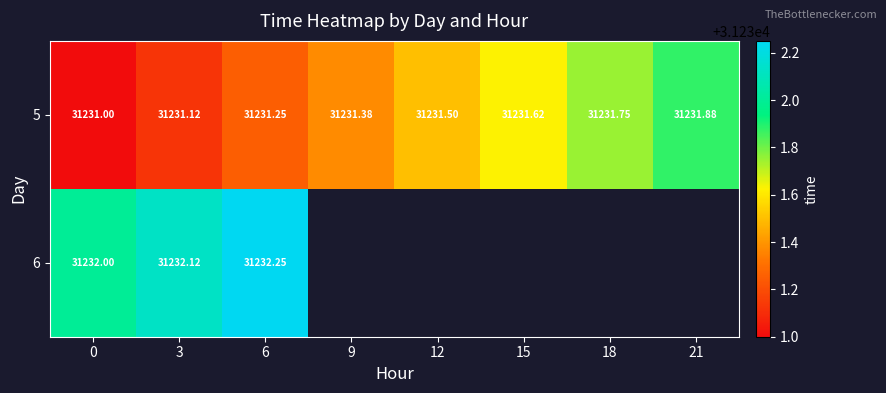

How many categories are shown in the chart?

8